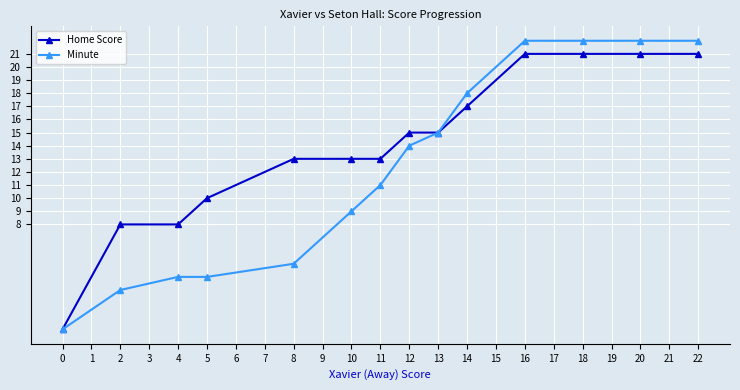

Is the value of Minute at 22 greater than the value of Home Score at 13?

Yes